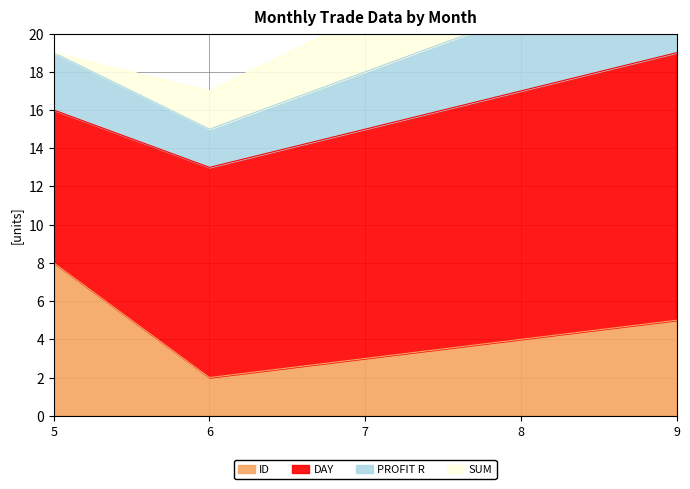

Which category has the highest value in the ID series?

5